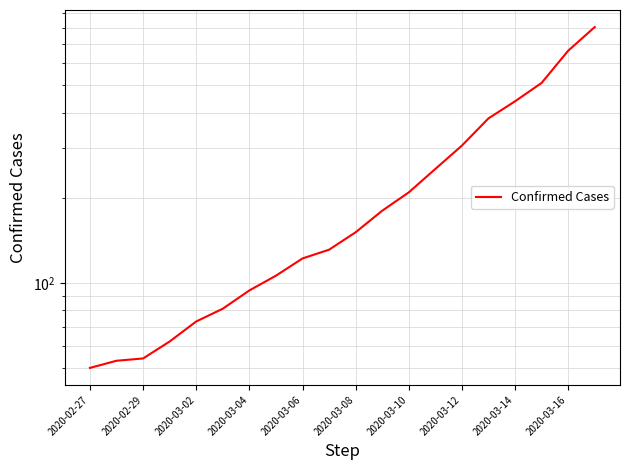

What is the average value?

236